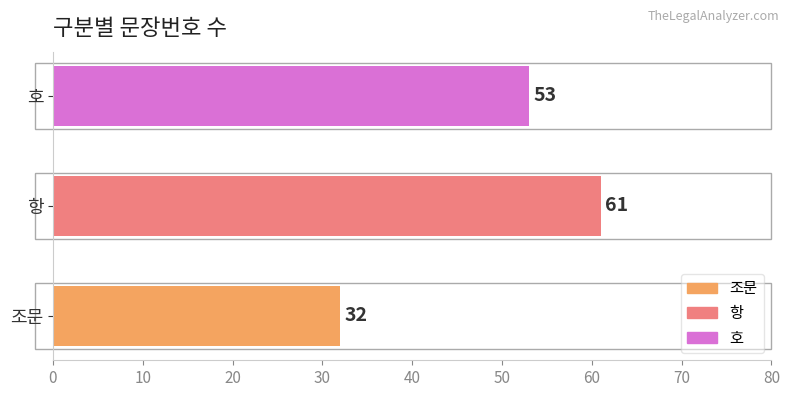

Where is the data nearest to the value 46?

호